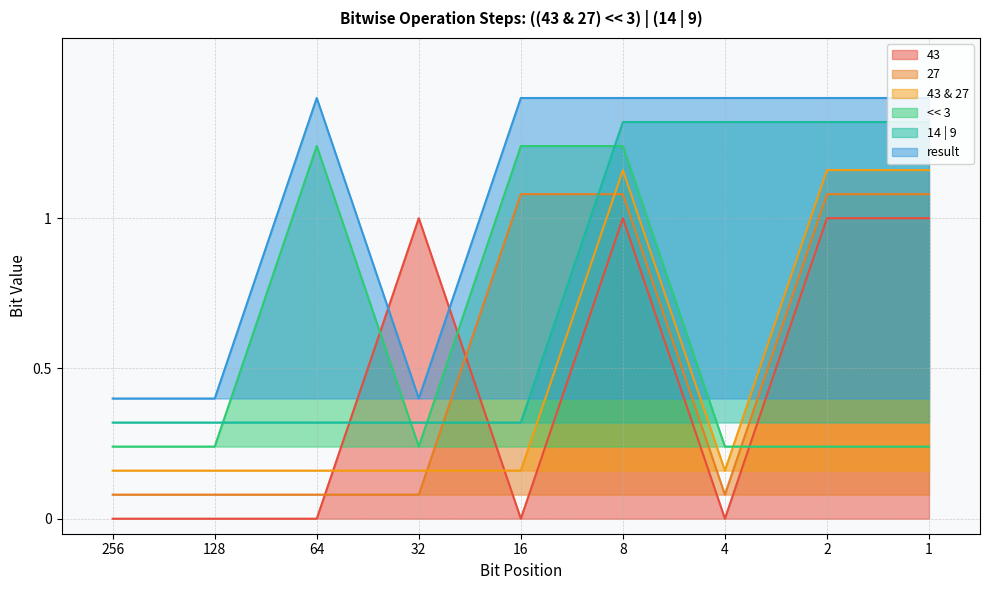

How many categories are shown in the chart?

9